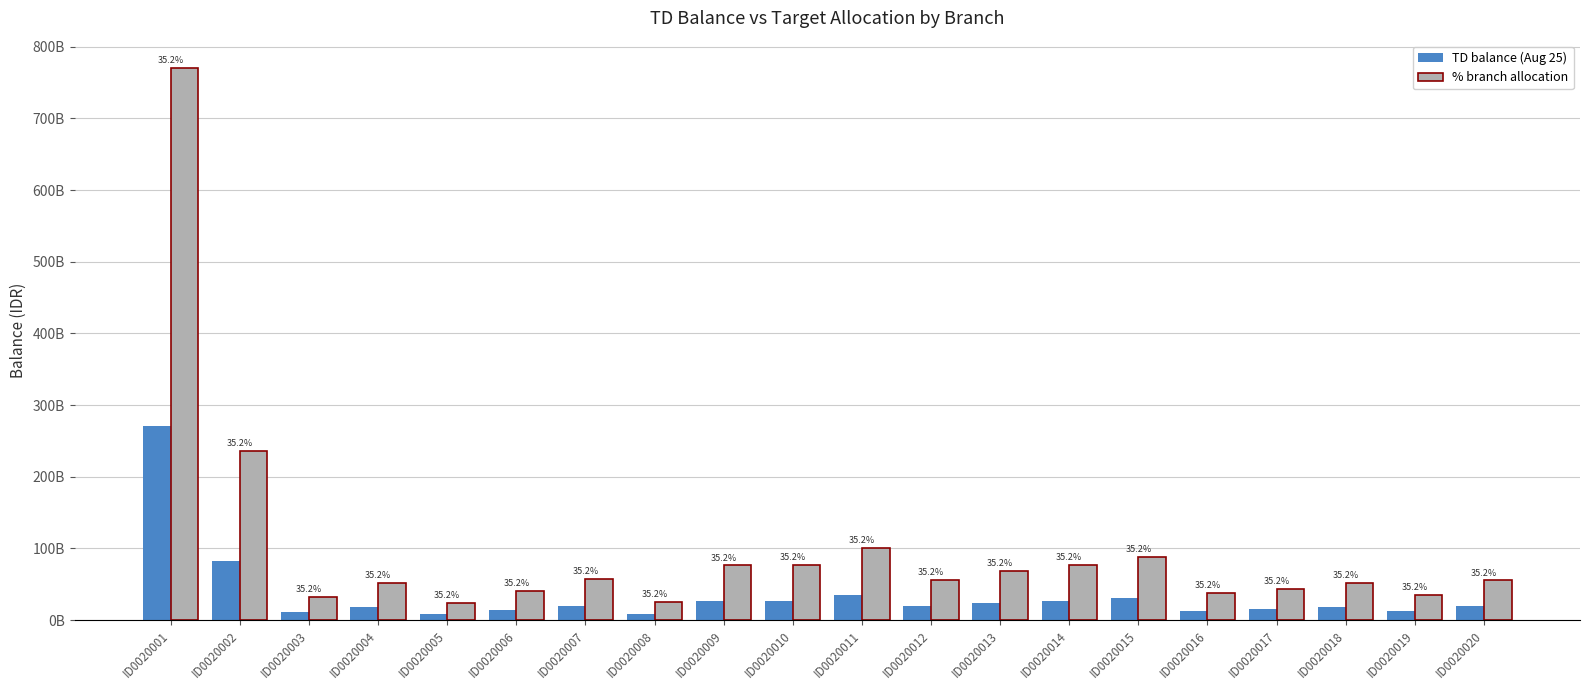

The % branch allocation series shows 25553351884.4 at ID0020008. True or false?

True